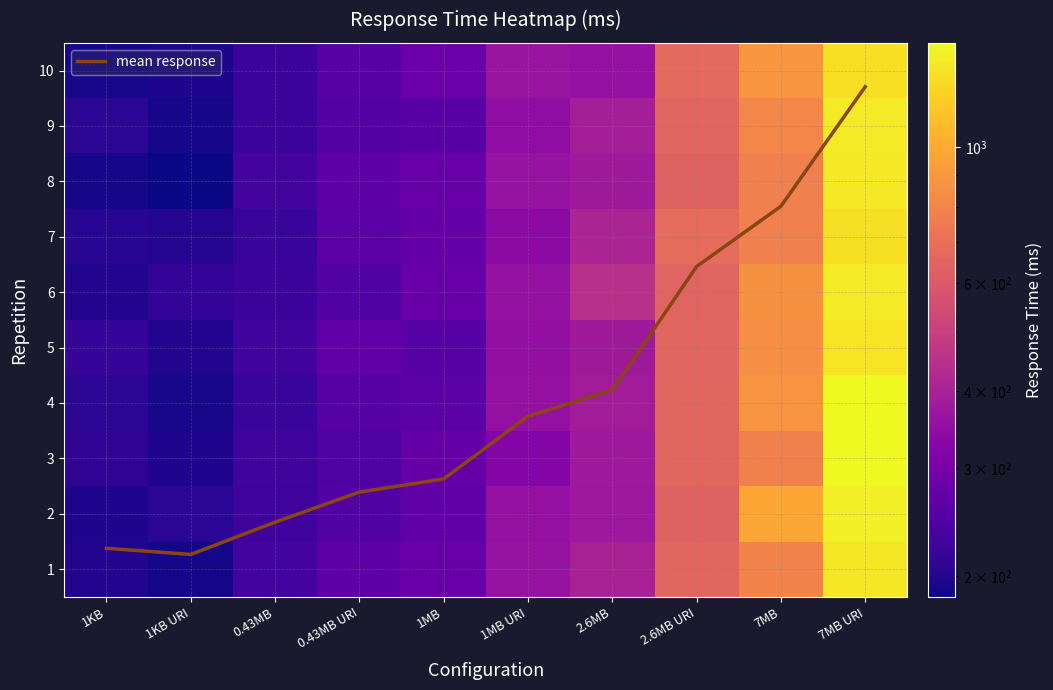

The value of 9 at 0.43MB is 221.0. True or false?

True